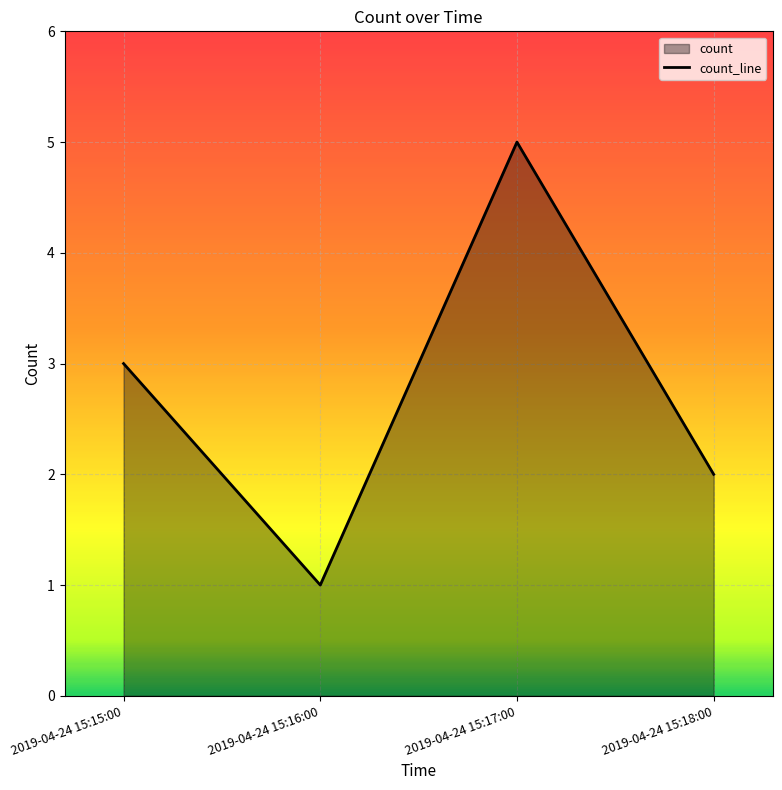

What is the difference between the maximum and minimum values?

4